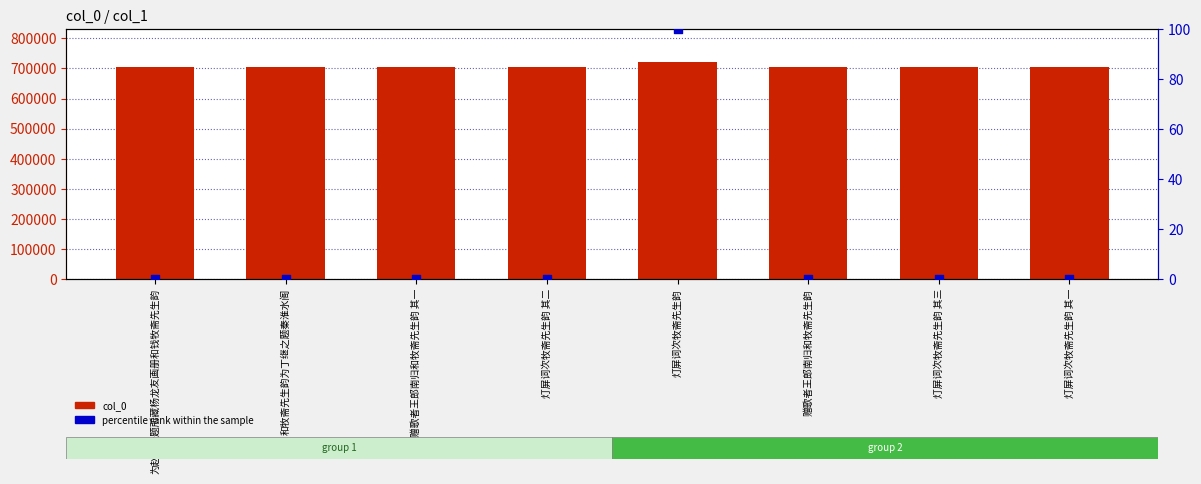

Is the value of col_0 at 灯屏词次牧斋先生韵 其二 greater than the value of percentile rank within the sample at 灯屏词次牧斋先生韵 其二?

Yes